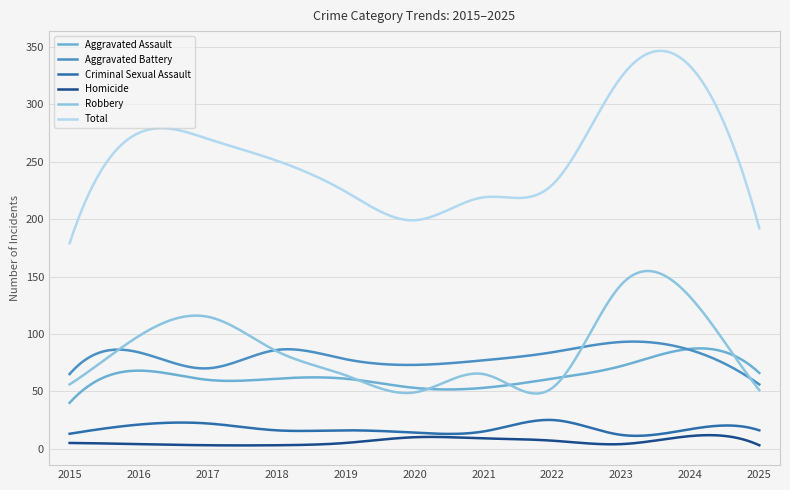

True or false: Homicide and Total cross at least once.

False